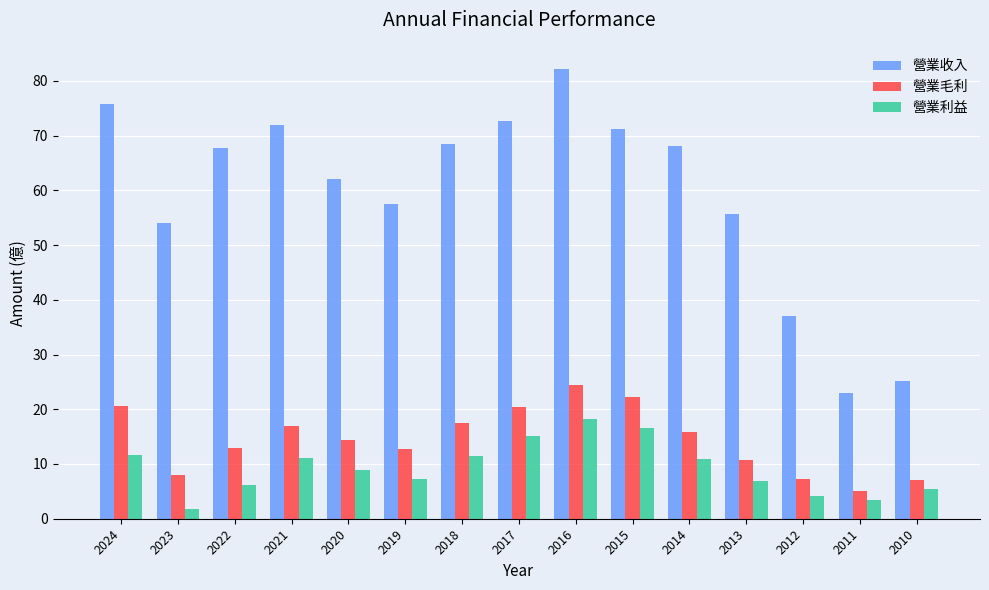

What is the value of the 營業利益 bar at the 14th from the left?

3.5